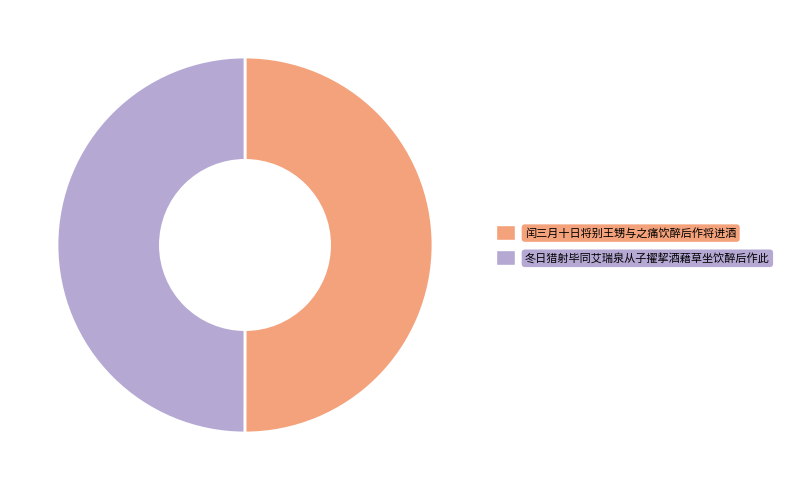

Is it true that 冬日猎射毕同艾瑞泉从子擢挈酒藉草坐饮醉后作此 is 37% of the pie?

False